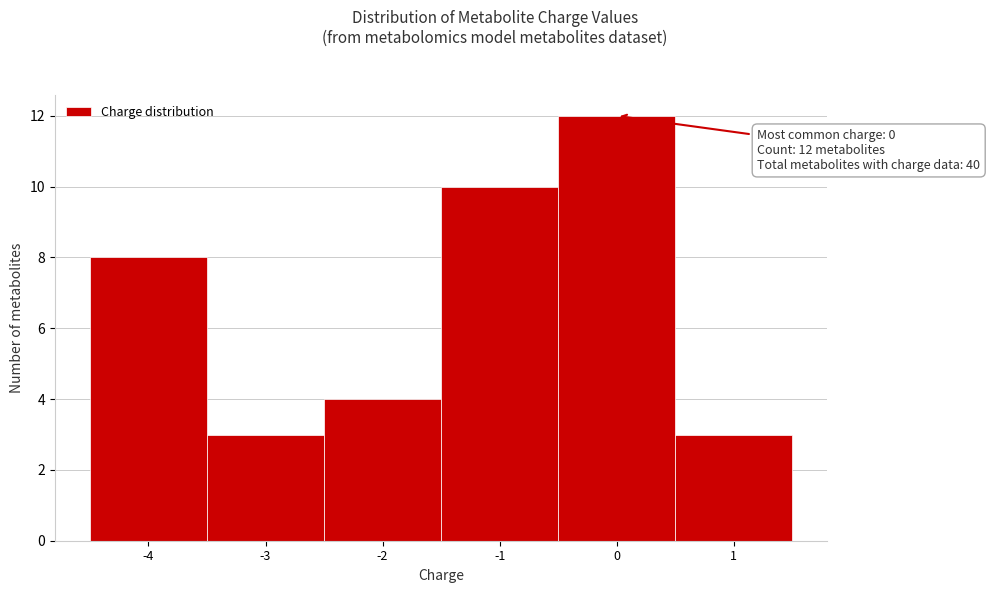

Over which range of the x-axis is the bar tallest?

-0.5 to 0.5